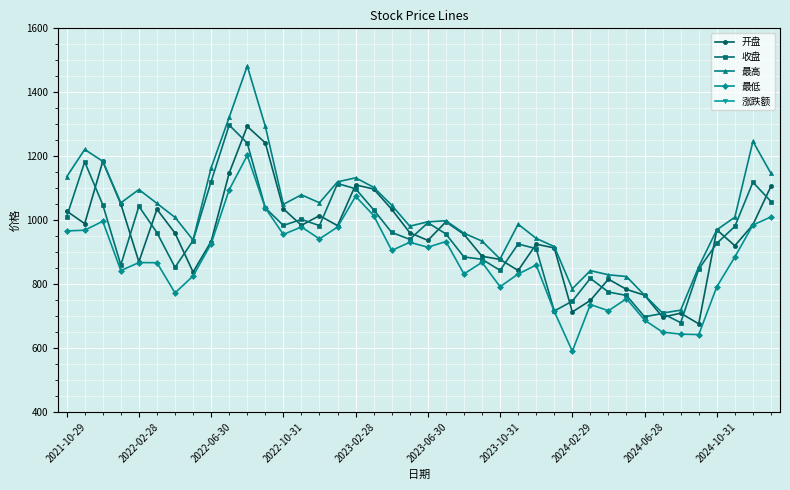

True or false: 最高 and 最低 intersect in this chart.

False